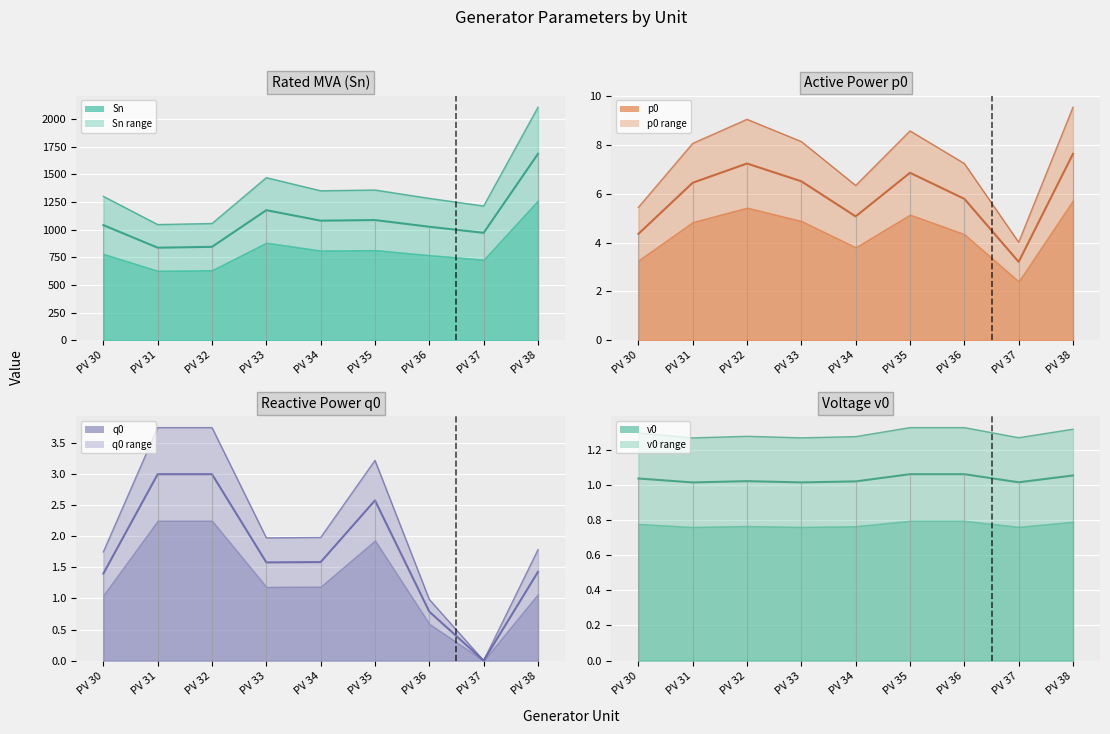

True or false: q0 and v0 intersect in this chart.

True